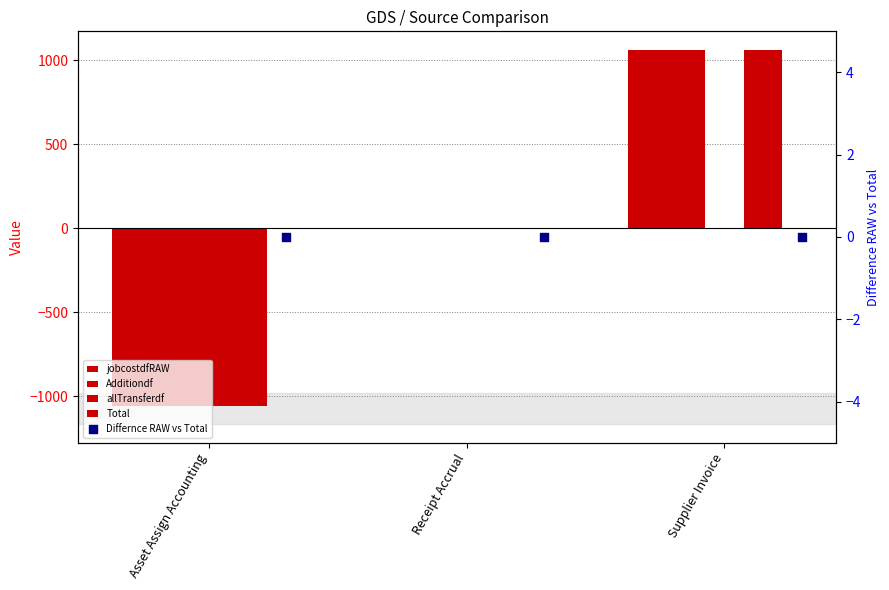

What are all the series names shown in the legend?

jobcostdfRAW, Additiondf, allTransferdf, Total, Differnce RAW vs Total